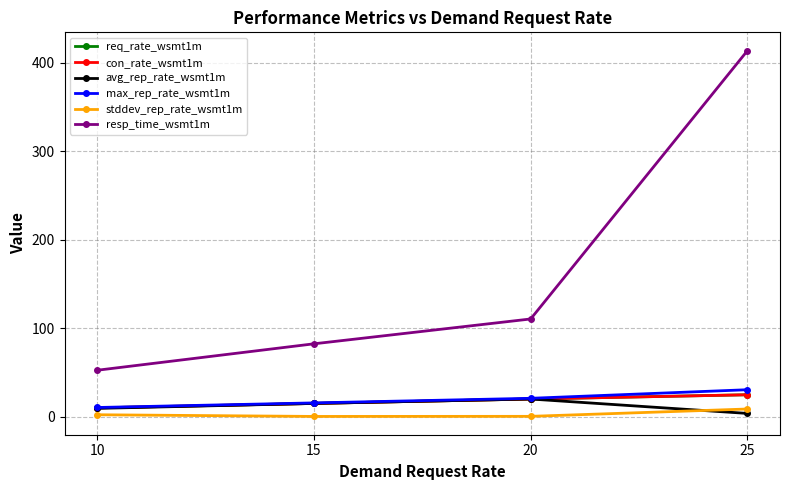

Between 20 and 25, which is larger?

25